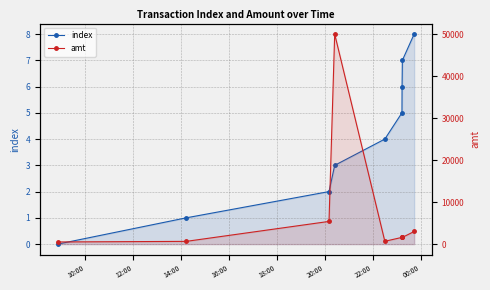

Which series has the widest spread of values?

amt